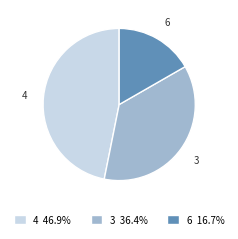

Combined, do 4 and 6 account for over 50%?

Yes